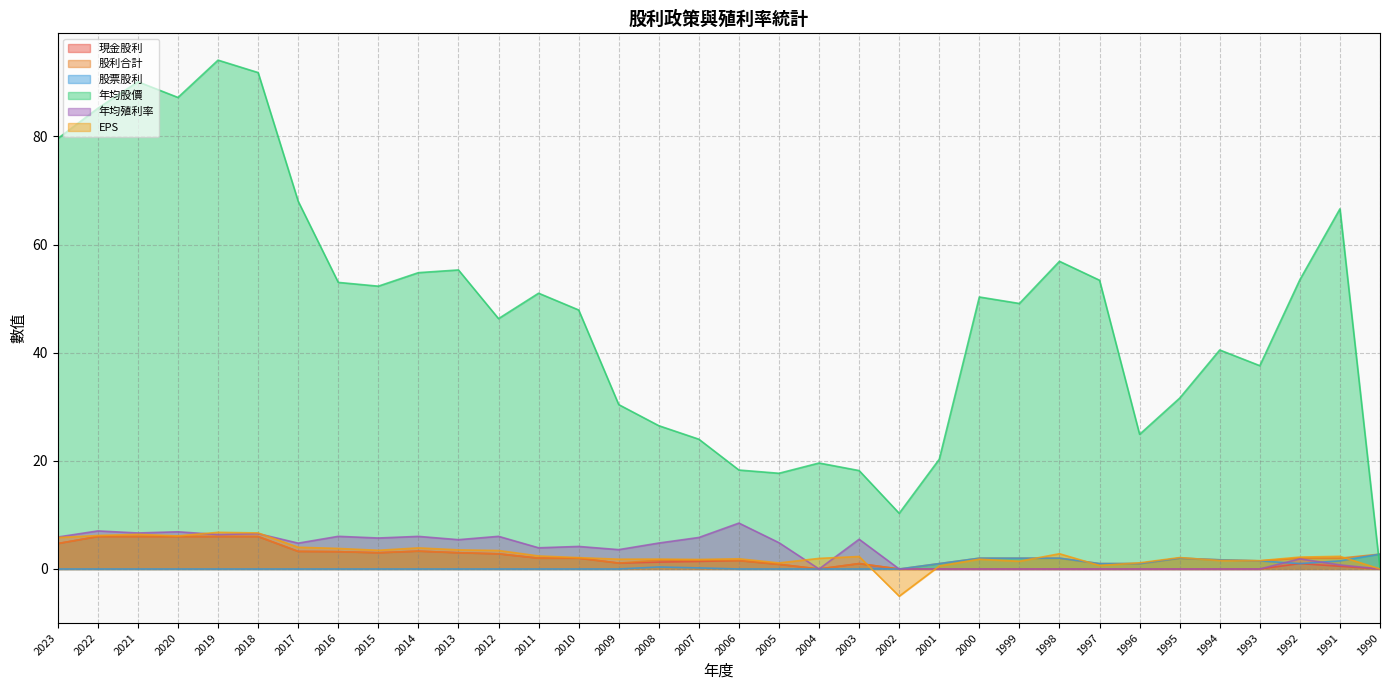

Does the chart display data point markers on the line(s)?

No